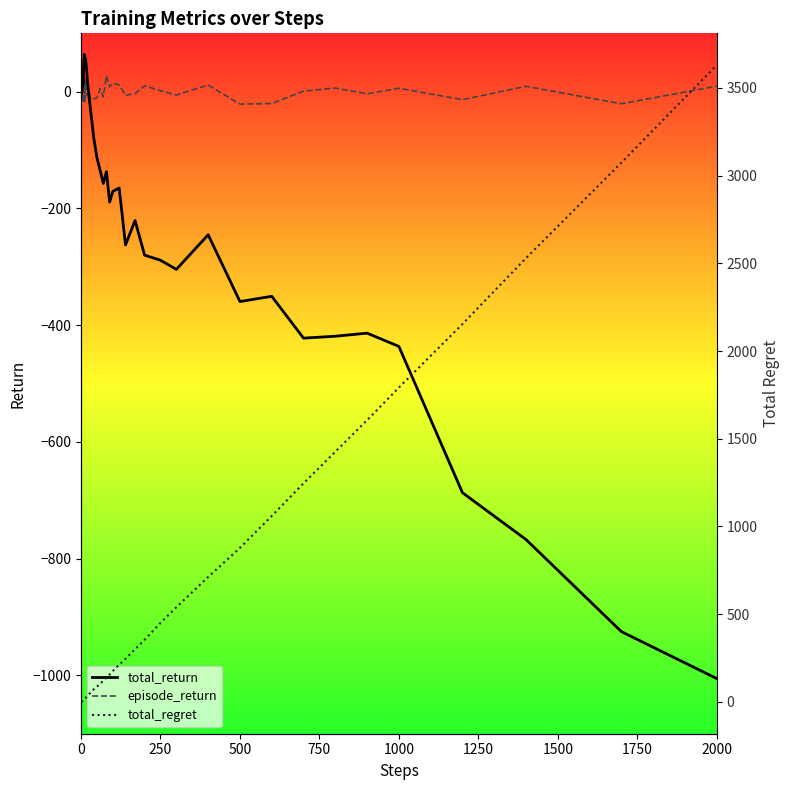

What is the highest value of the episode_return series?

30.5